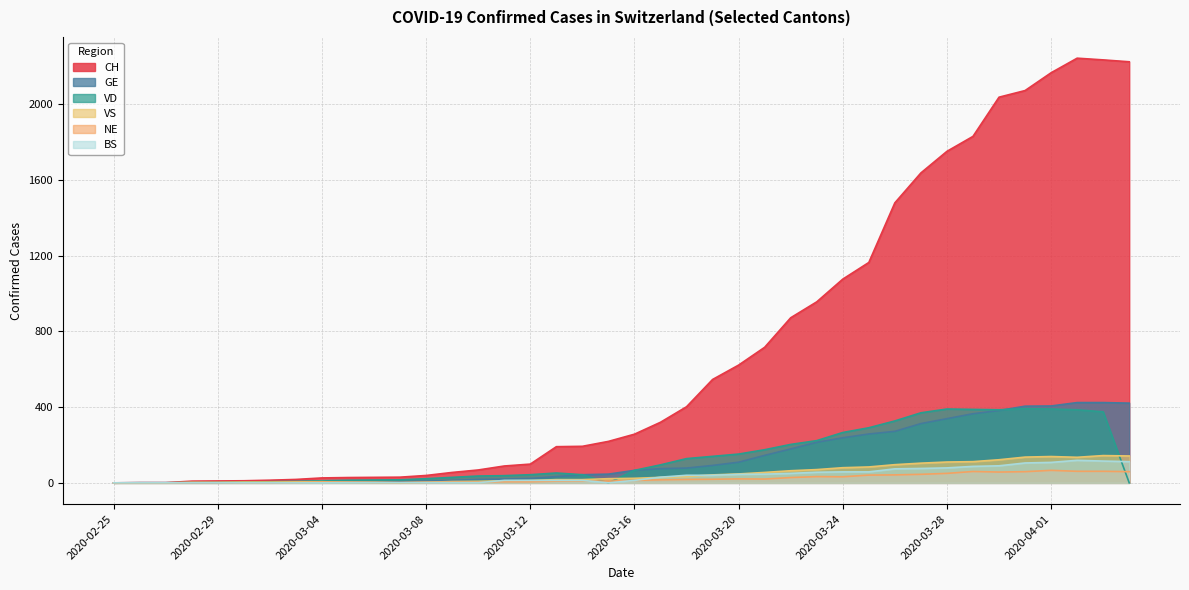

How many intersections are there between NE and VS?

3